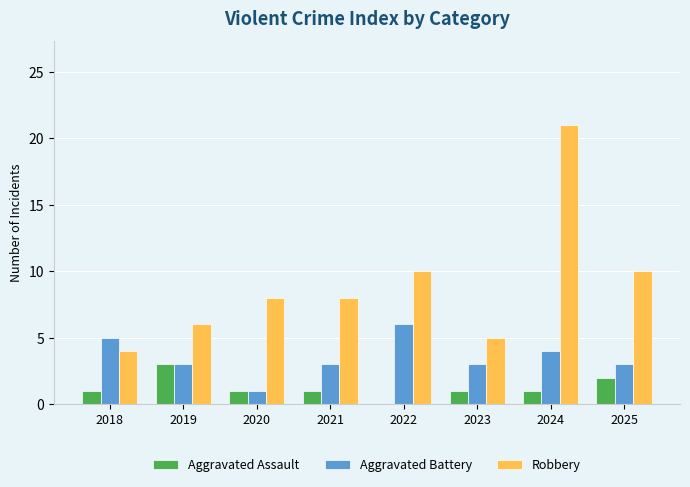

Which series changed the most between 2018 and 2024?

Robbery